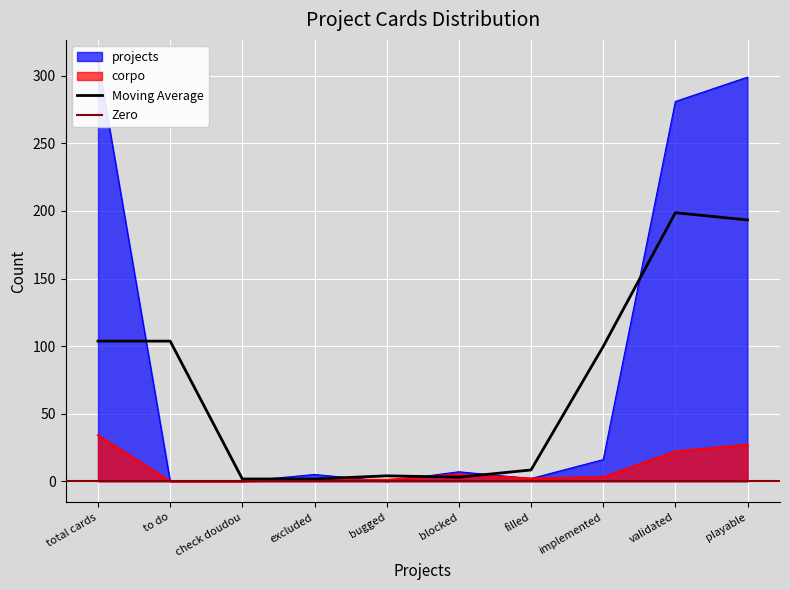

What is the label of the 2nd point from the left?

to do